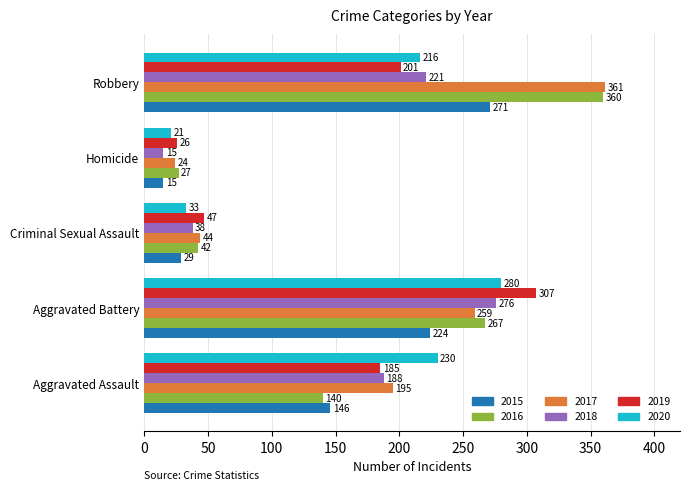

Is the value of 2017 at Robbery greater than the value of 2016 at Criminal Sexual Assault?

Yes